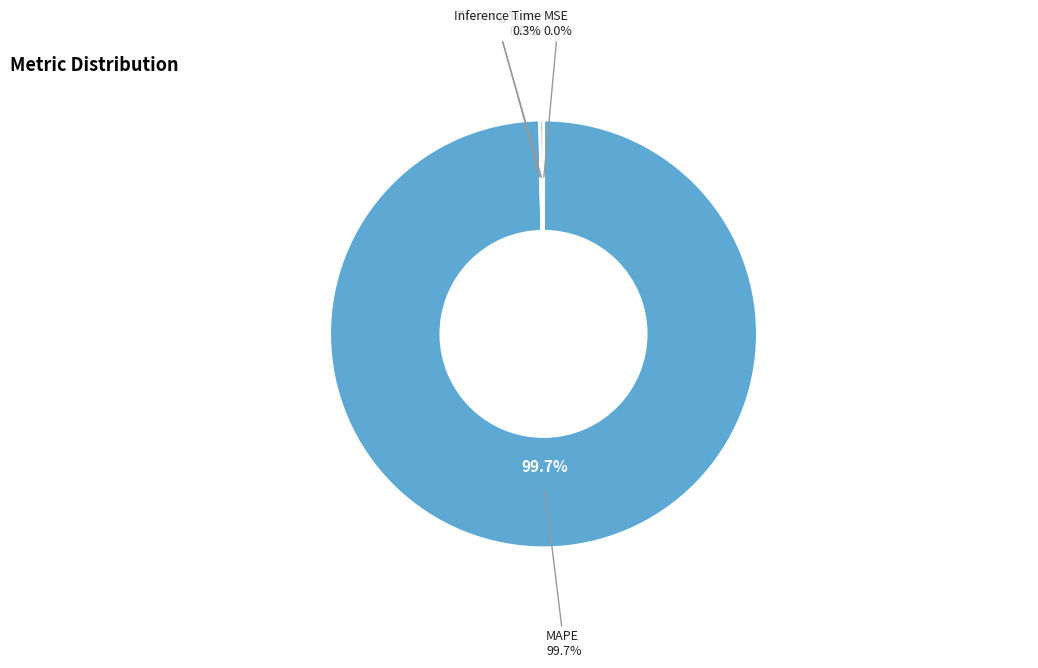

Does Inference Time account for over 50% of the chart?

No